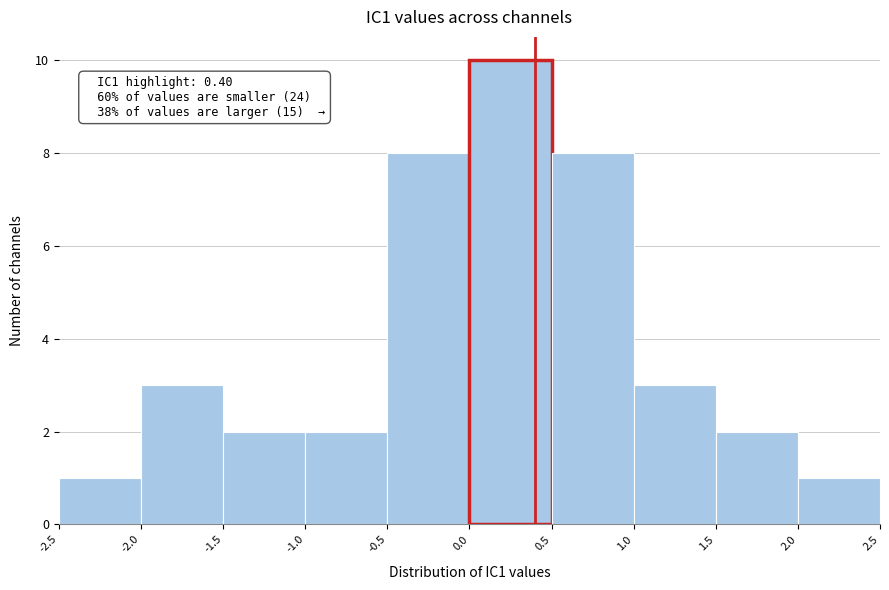

Over which range of the x-axis is the bar tallest?

0.0 to 0.5